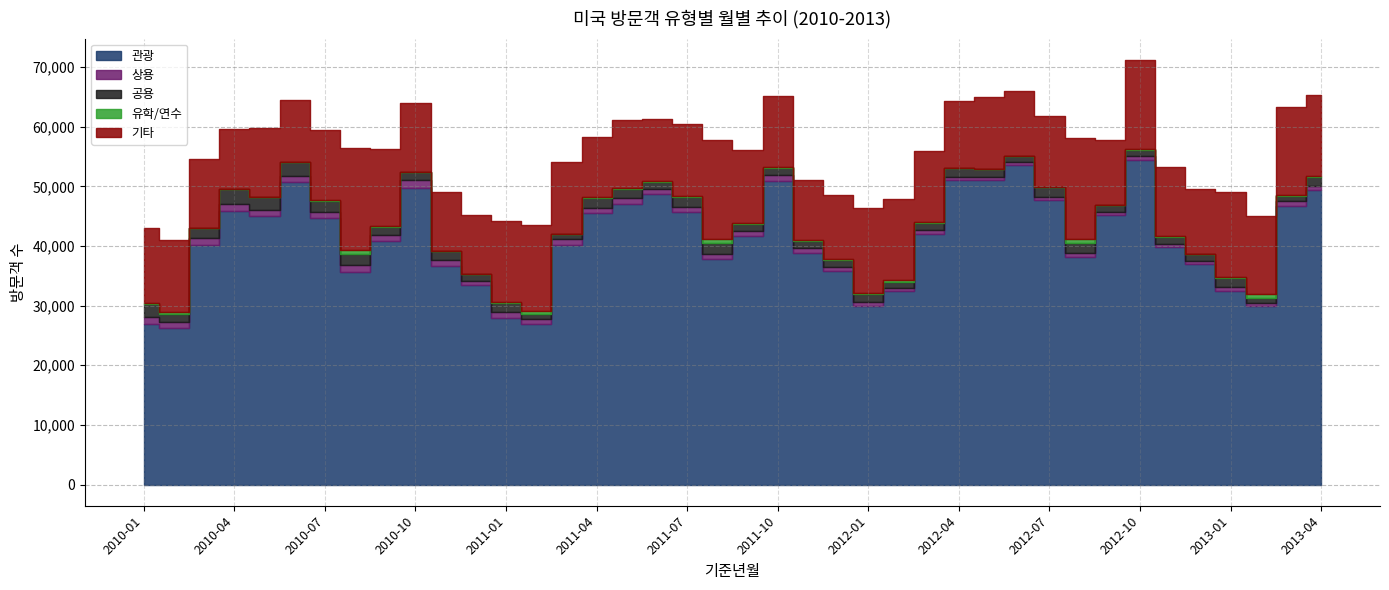

Reading left to right, what are all the values shown in this chart?

관광: 26943	26268	40143	45939	44951	50711	44732	35671	40747	49798	36582	33401	27866	26837	40121	45489	47110	48633	45717	37783	41587	50836	38839	35775	29961	32504	42005	50988	51105	53498	47718	38228	45164	54335	39742	36906	32468	29924	46779	49297
상용: 1195	997	1250	1121	1000	1004	947	1183	1119	1327	1047	779	1042	866	1034	888	993	929	859	936	901	1113	786	695	694	494	598	606	514	503	481	540	484	707	556	525	689	542	719	765
공용: 2145	1315	1533	2424	2205	2314	1846	1877	1283	1228	1523	1124	1460	879	790	1686	1450	1215	1647	1790	1226	1173	1263	1246	1308	876	1301	1401	1238	1004	1602	1645	1175	1044	1204	1136	1534	888	932	1529
유학/연수: 135	391	61	48	77	68	113	562	125	69	52	71	173	449	69	62	109	89	125	632	69	55	80	71	140	426	78	71	84	76	122	724	42	124	92	93	163	564	113	104
기타: 12647	12106	11623	10084	11547	10315	11805	17084	13030	11534	9878	9792	13611	14469	12121	10095	11415	10342	12174	16676	12320	11981	10126	10730	14217	13626	11925	11319	12031	10968	11932	16990	10954	15003	11655	10959	14217	13184	14673	13565